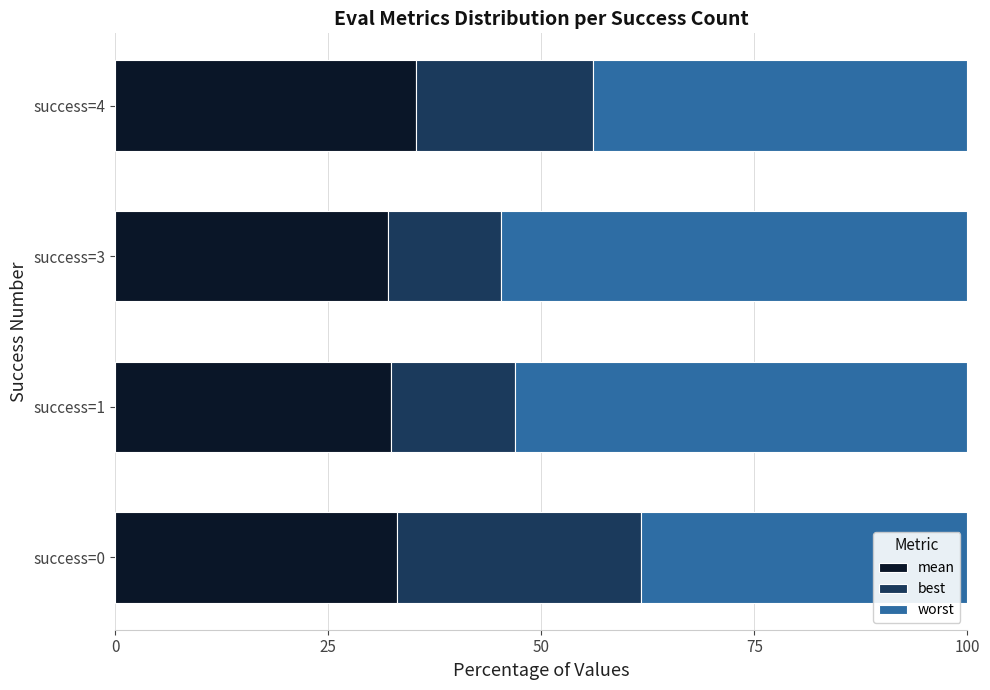

List the series in order of their overall mean, highest first.

worst, mean, best